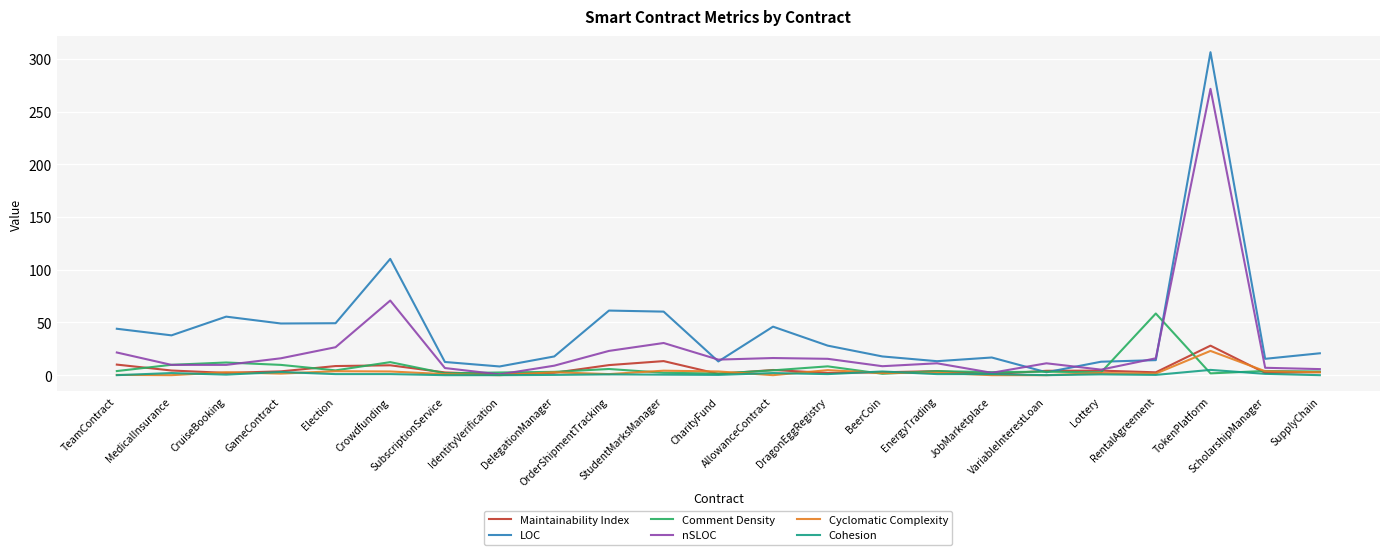

Which series has the largest total across all categories?

LOC